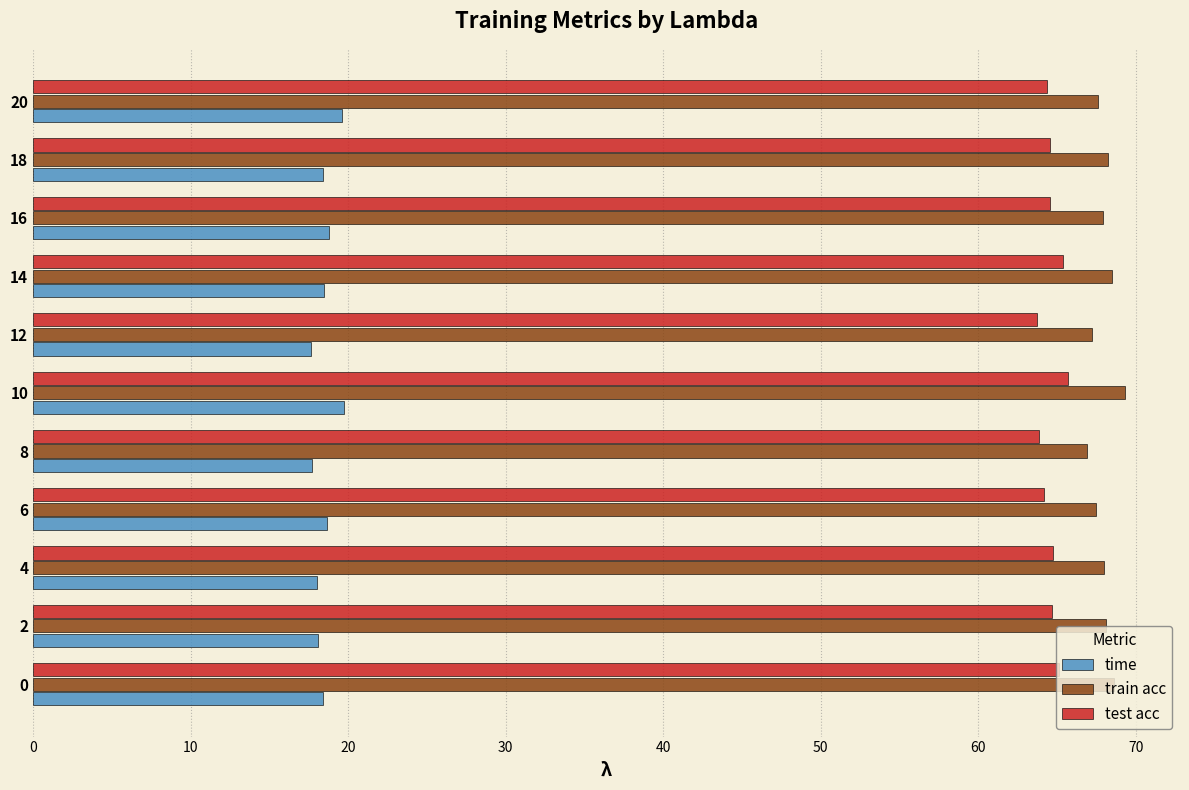

Which series has the largest total across all categories?

train acc